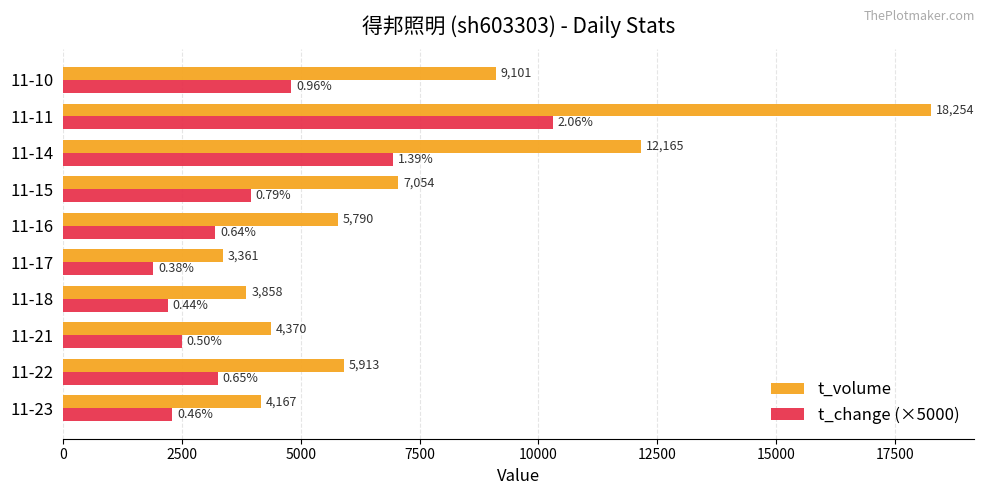

What is the highest value of the t_volume series?

18254.0